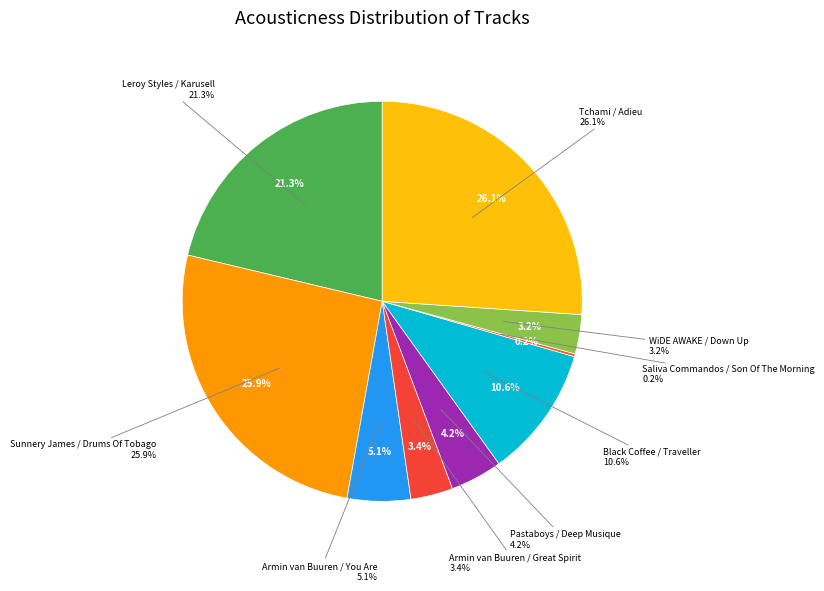

To the nearest percent, what is the difference between the Leroy Styles / Karusell and Sunnery James / Drums Of Tobago slice percentages?

5%